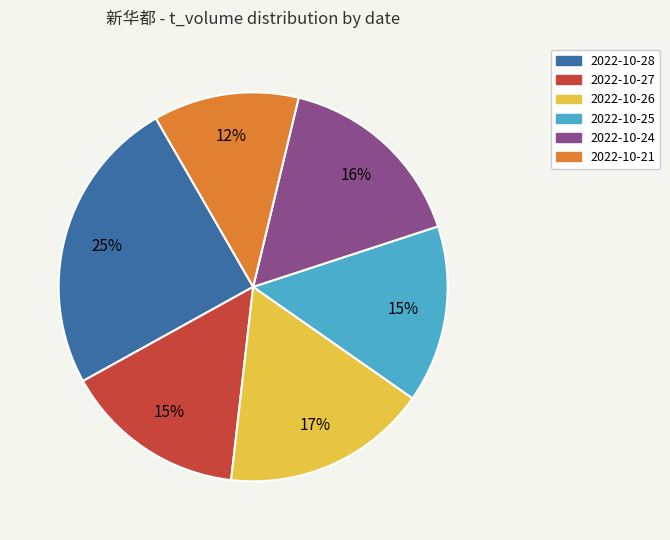

What is the ratio of the value at 2022-10-25 to the value at 2022-10-27?

1.0